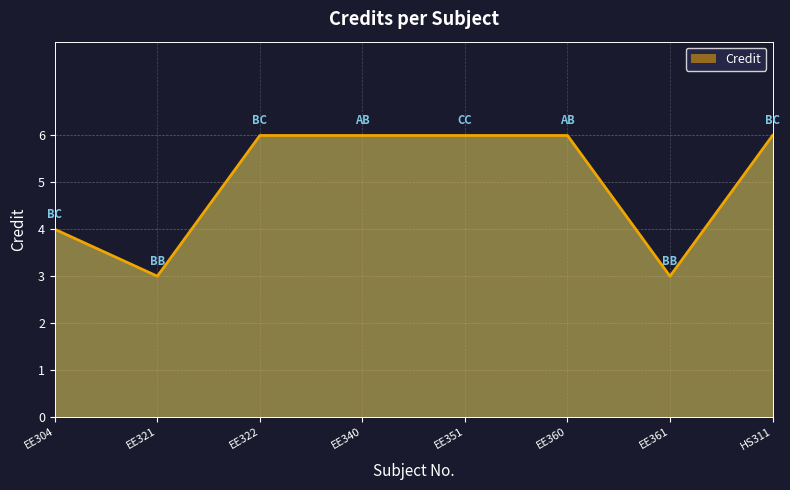

Approximately how many times larger is the value at EE304 compared to EE322?

0.7